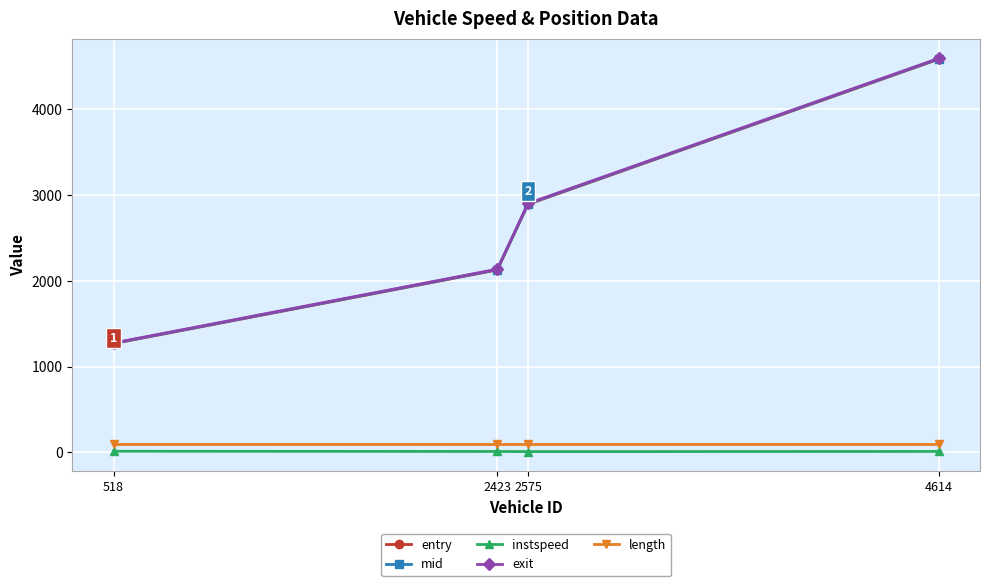

At which label is exit closest to 2935?

2575